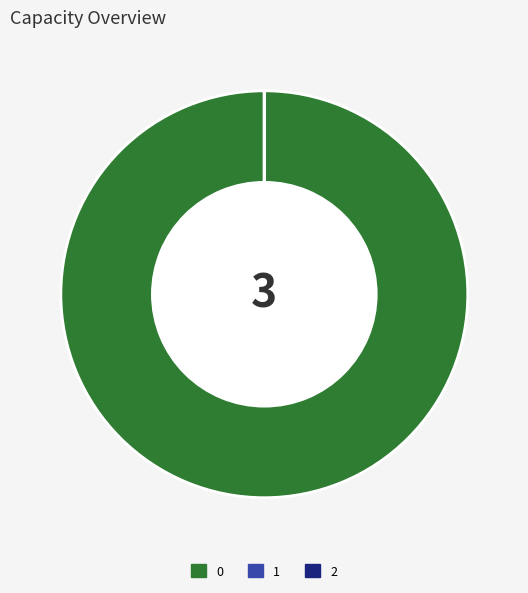

The 0 slice represents 88% of the pie. True or false?

False